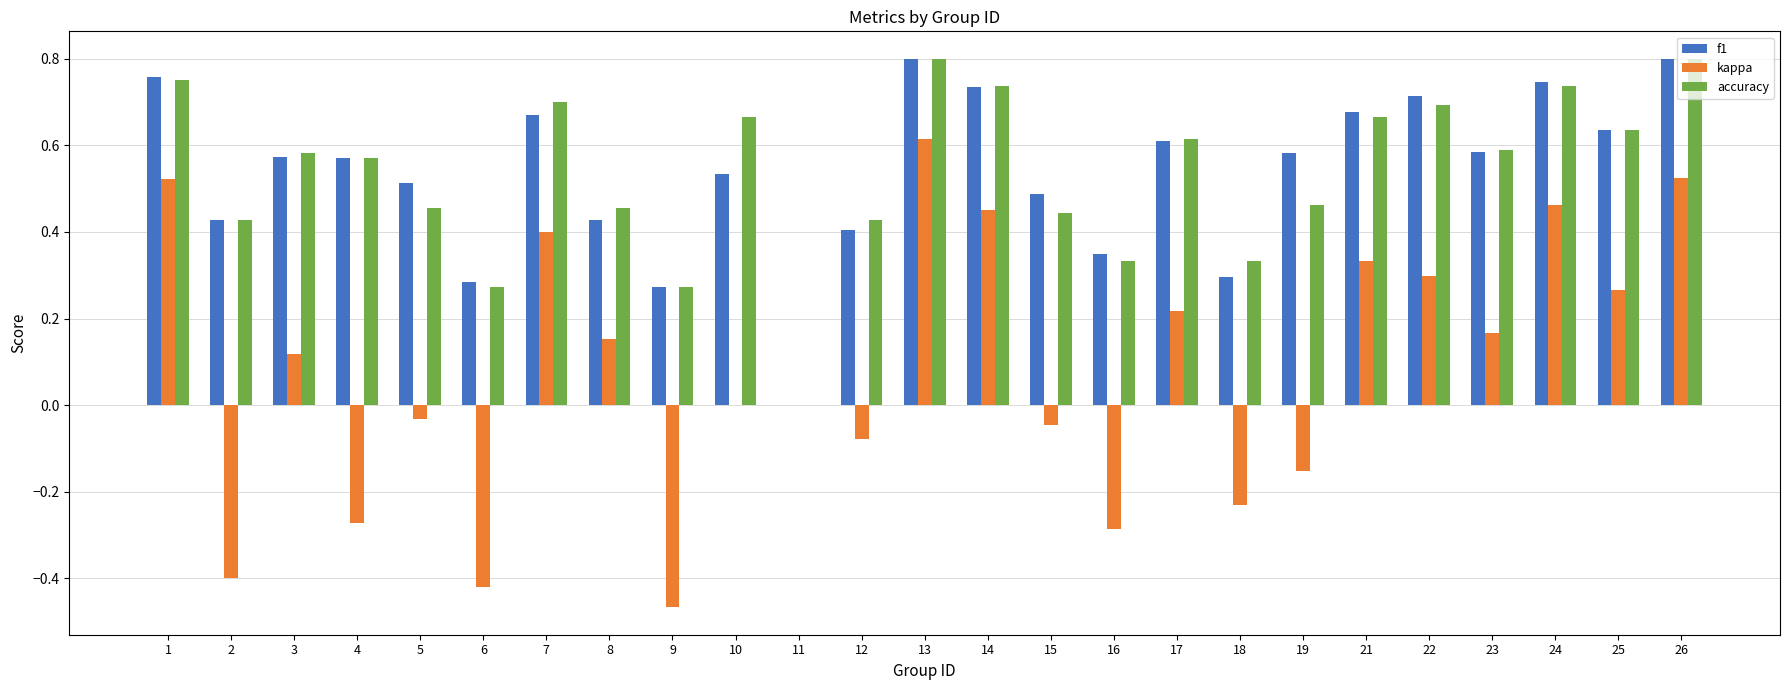

Count the number of data series in this chart.

3